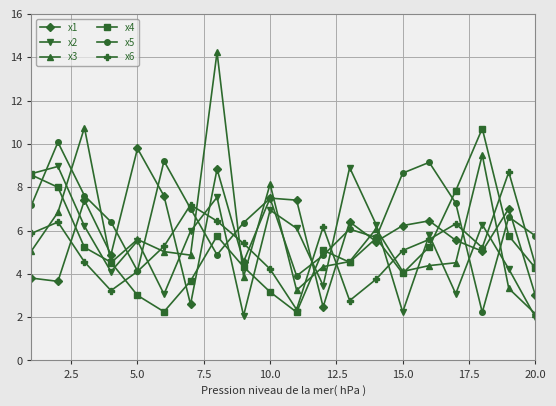

Count the number of data series in this chart.

6